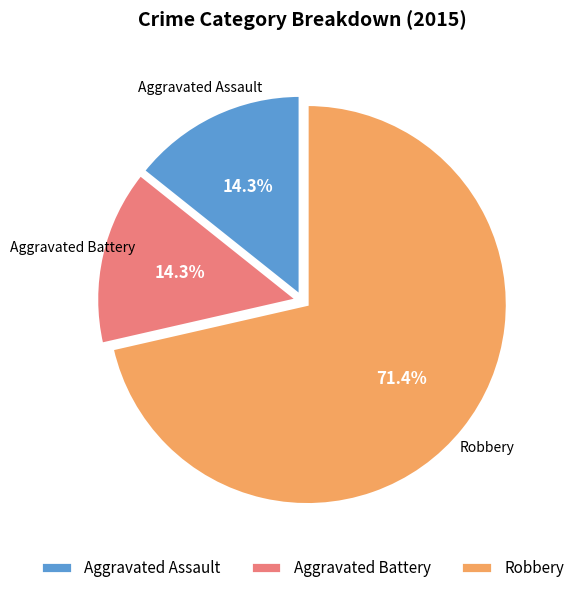

The Aggravated Assault slice represents 14% of the pie. True or false?

True